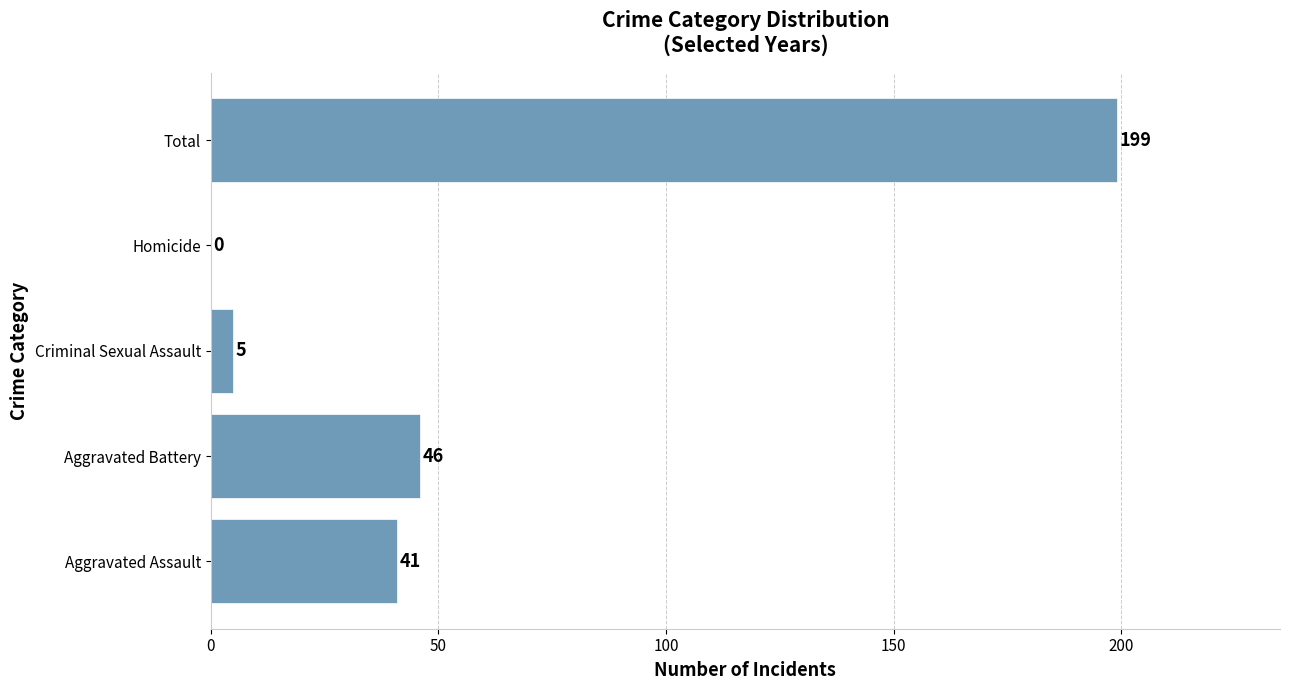

What is the sum of all values?

291